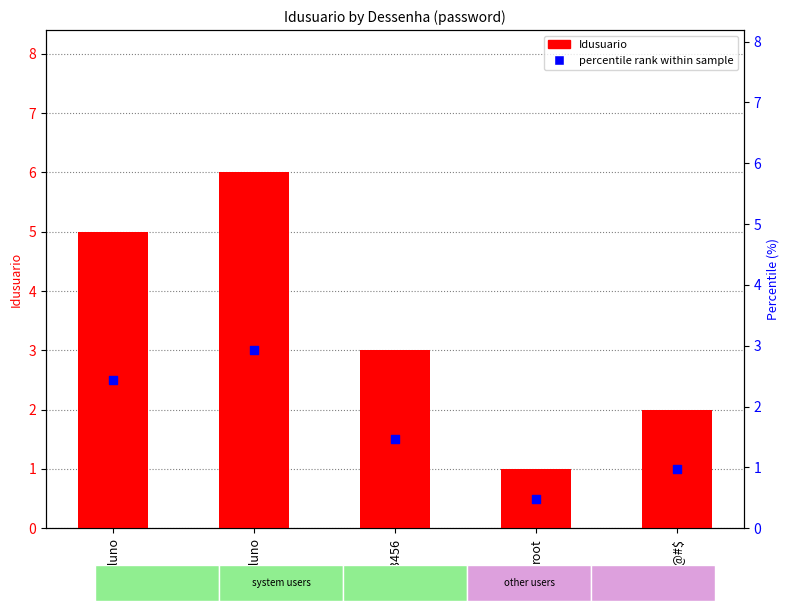

What are all the series names shown in the legend?

Idusuario, percentile rank within sample